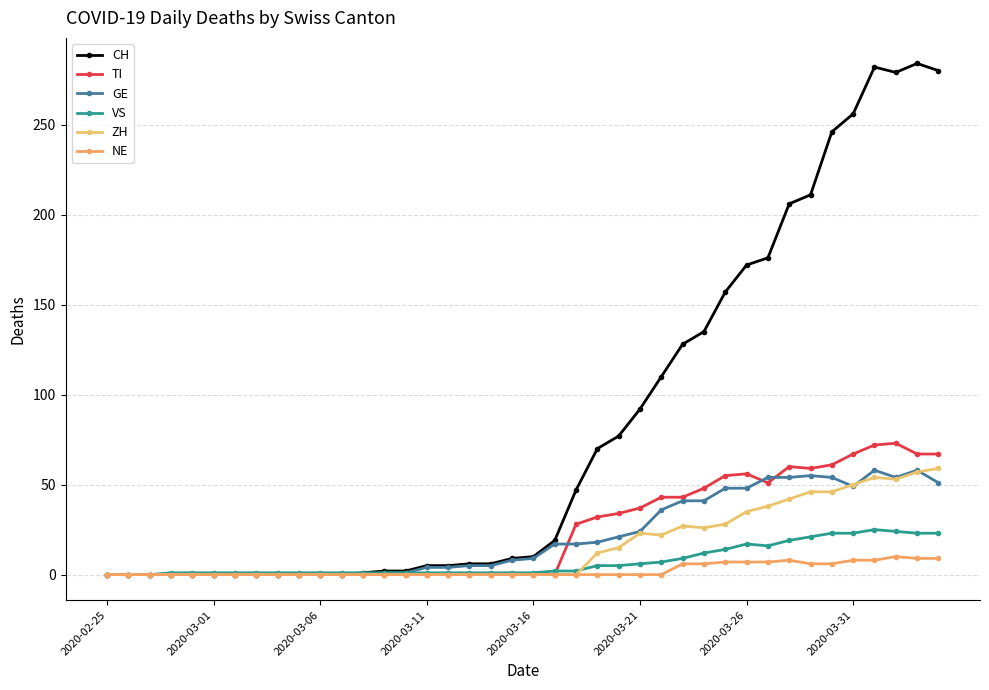

How many lines are shown in the chart?

6